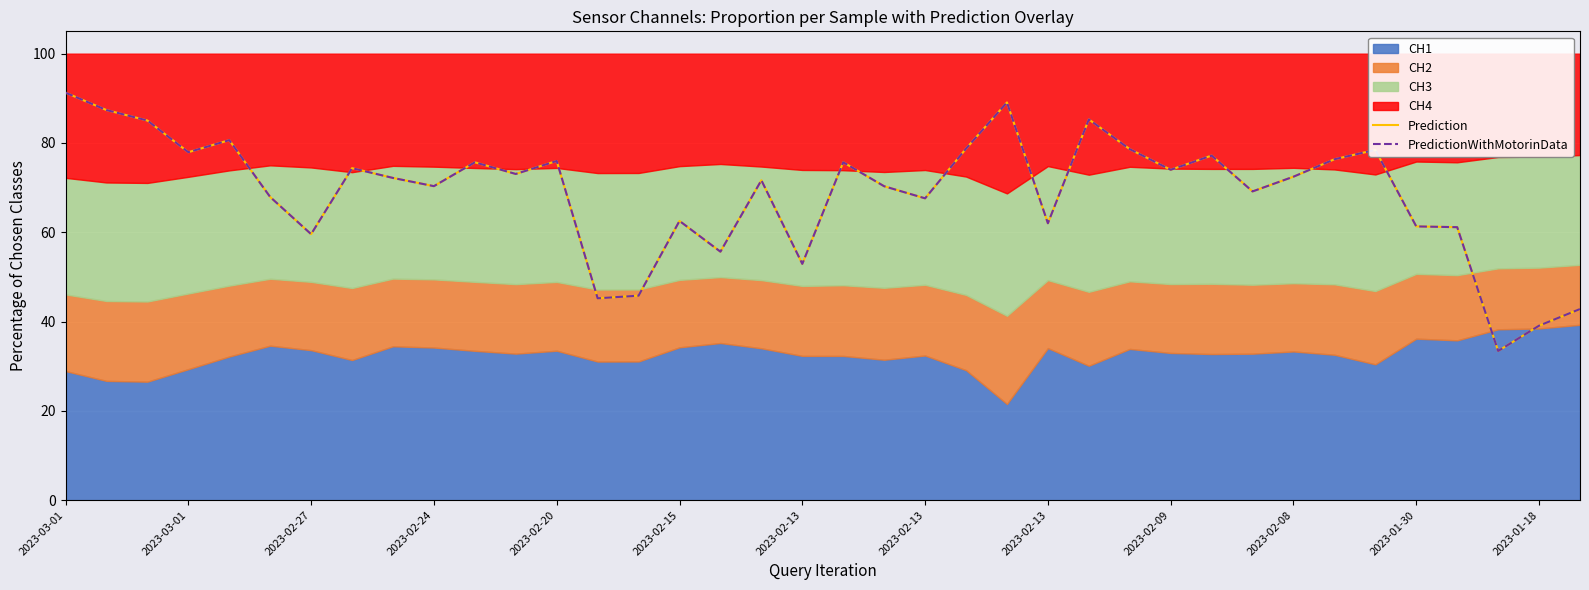

What is the sum of the Prediction values at 20 and 17?

141.9